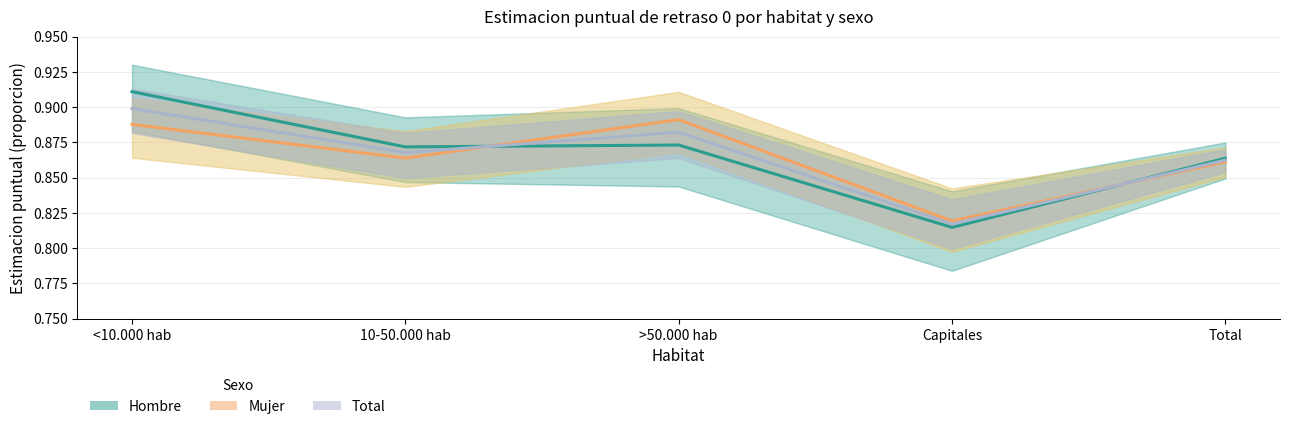

What are all the series names shown in the legend?

Hombre, Mujer, Total